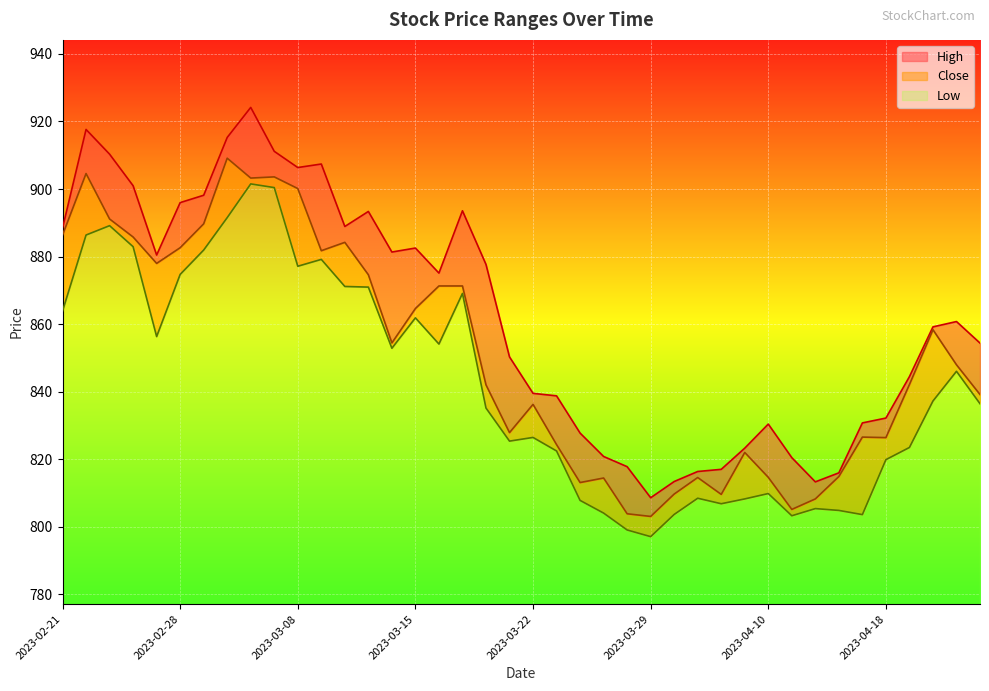

What are all the series names shown in the legend?

High, Close, Low